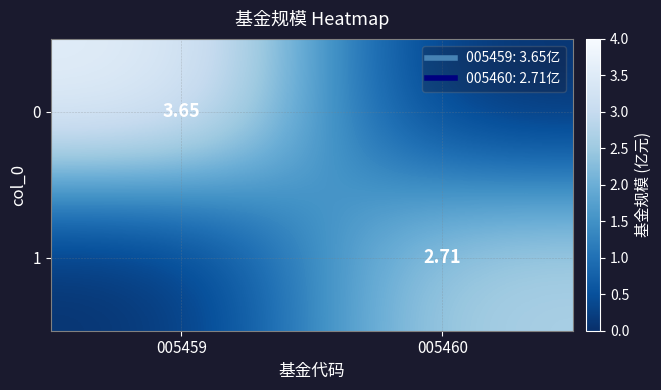

True or false: 1 has a value of 0.0 at 005459.

True